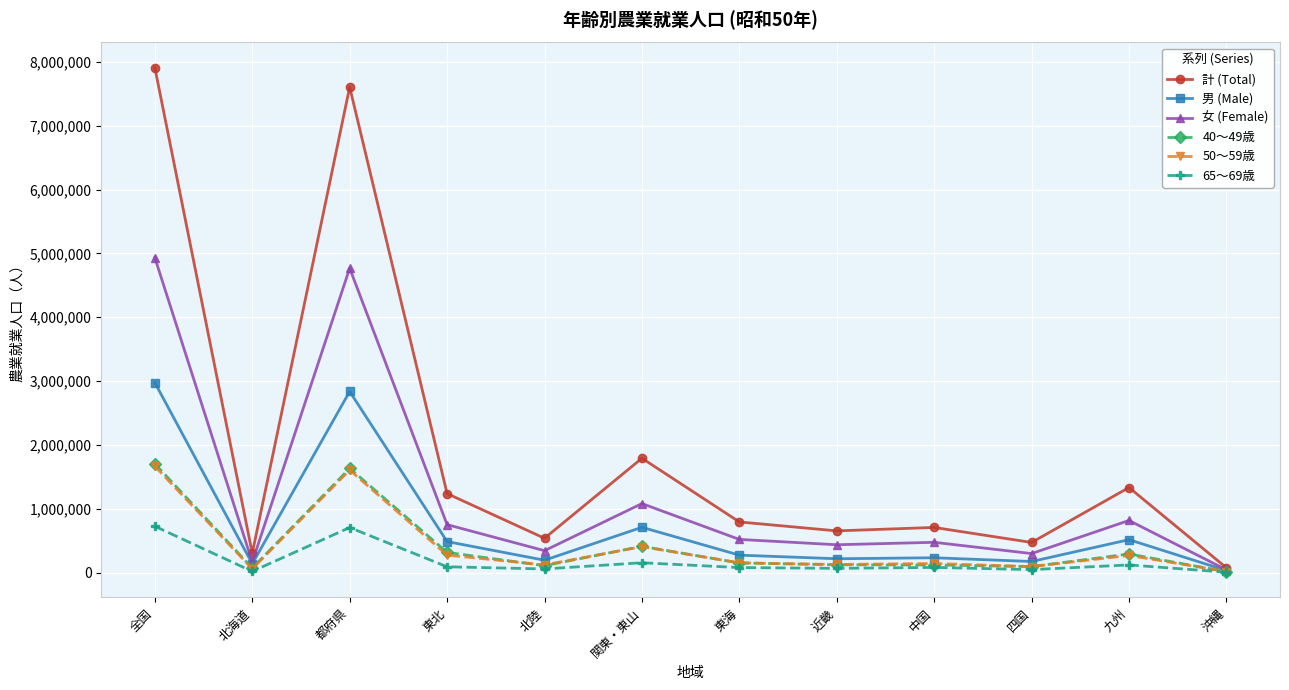

Which series has the largest total across all categories?

計 (Total)